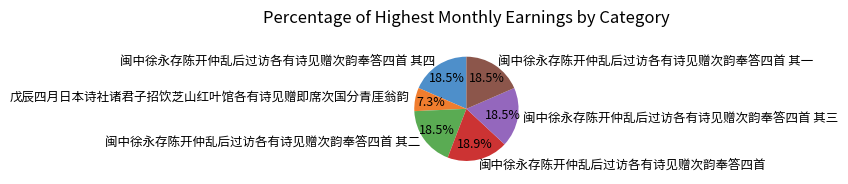

Which category has the smallest portion of the pie?

戊辰四月日本诗社诸君子招饮芝山红叶馆各有诗见赠即席次国分青厓翁韵